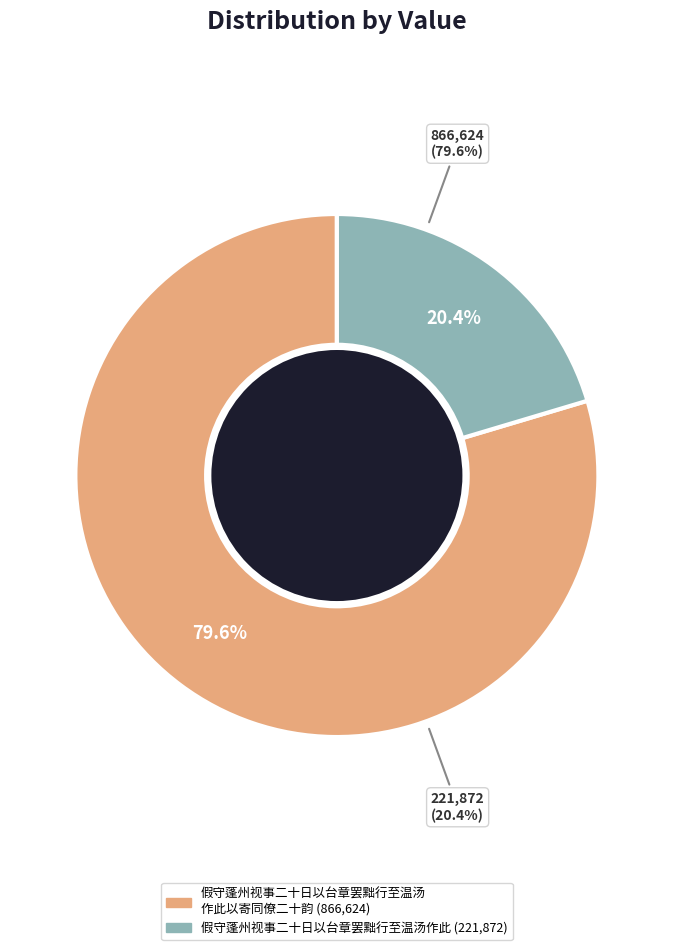

To the nearest percent, what is the average slice percentage?

50%